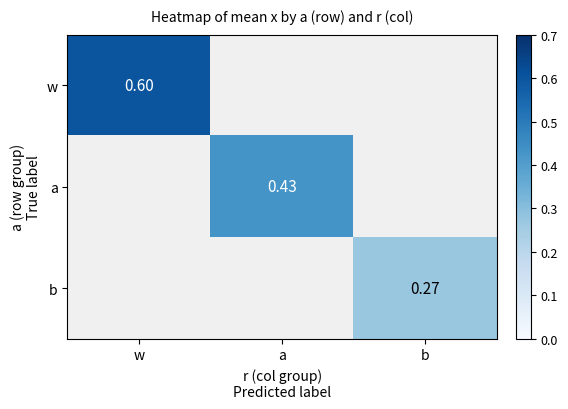

How many values in the a series exceed 0?

1